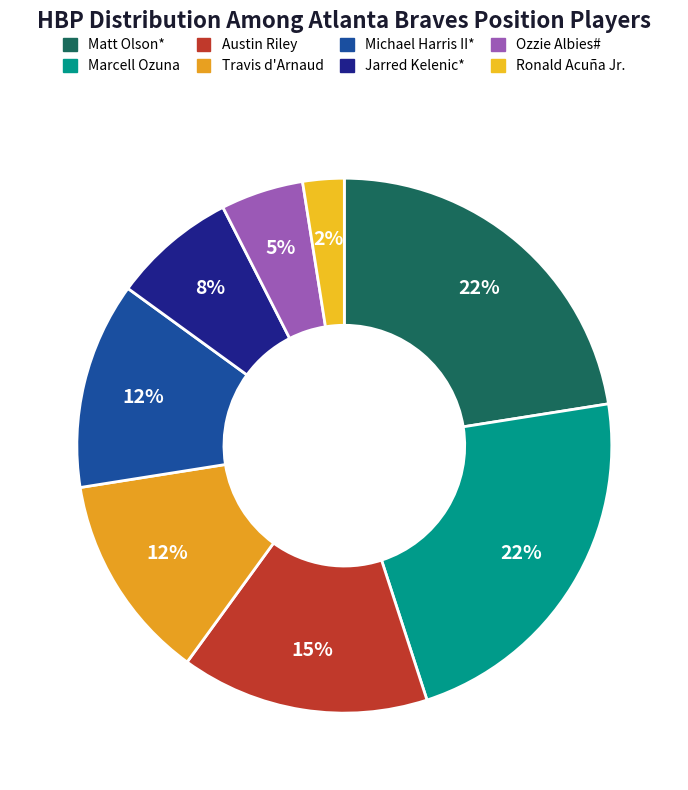

Does Ozzie Albies# account for over 50% of the chart?

No